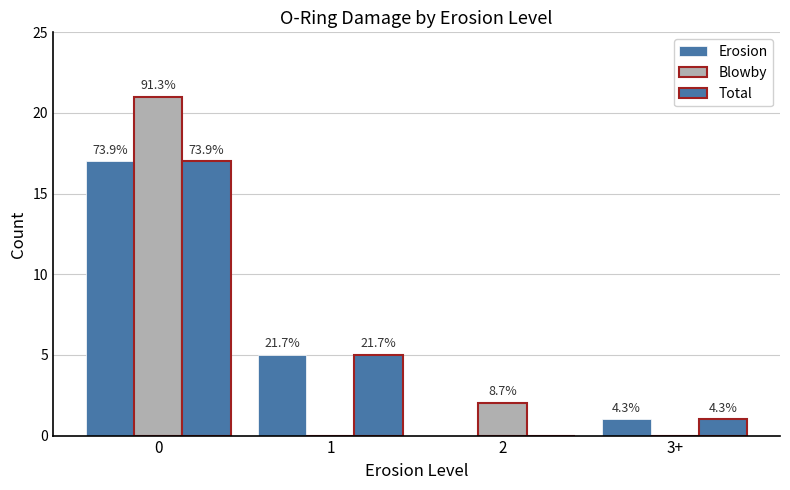

Reading right to left, transcribe all the data shown in this chart.

Erosion: 1	0	5	17
Blowby: 0	2	0	21
Total: 1	0	5	17